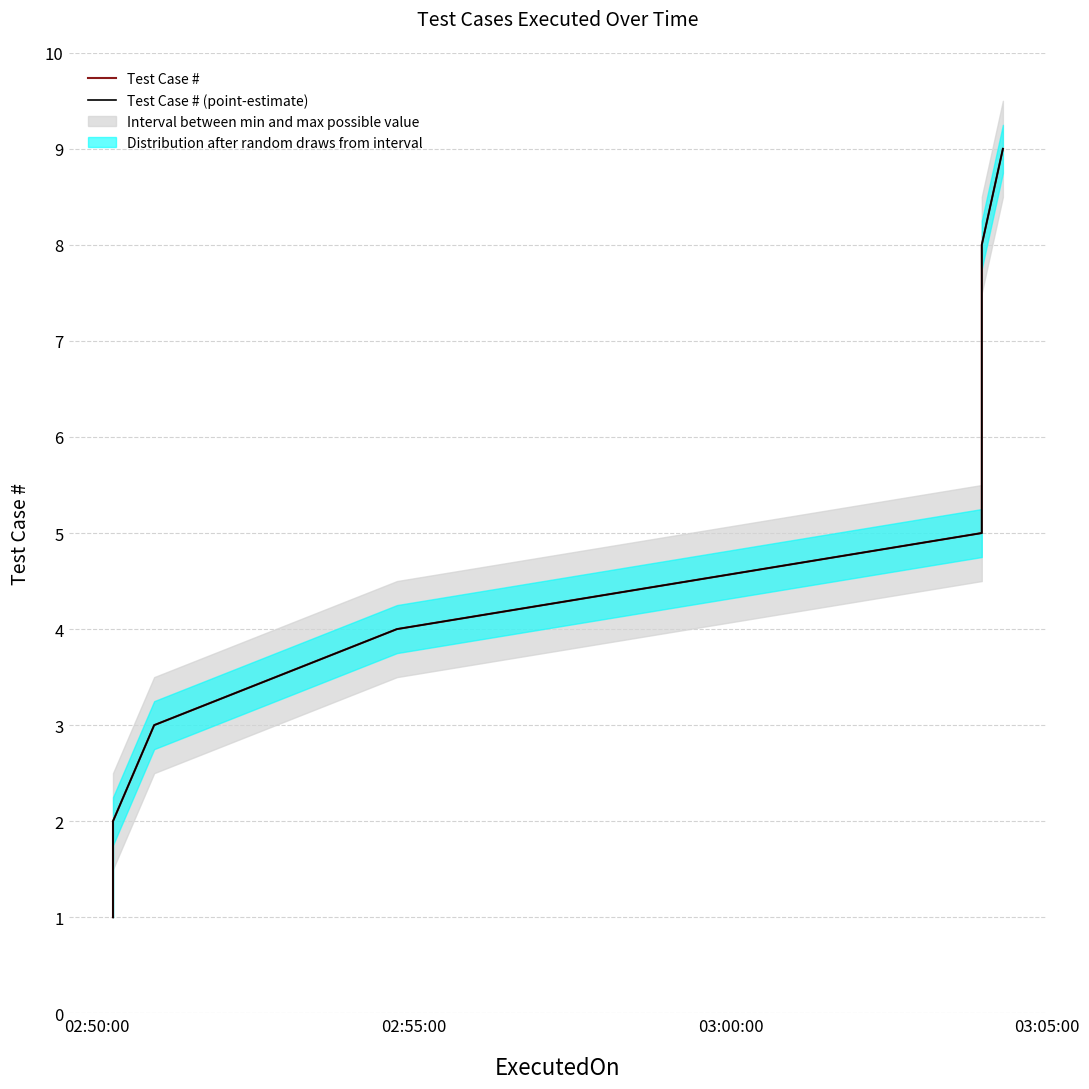

True or false: Test Case # and Test Case # (point-estimate) intersect in this chart.

False